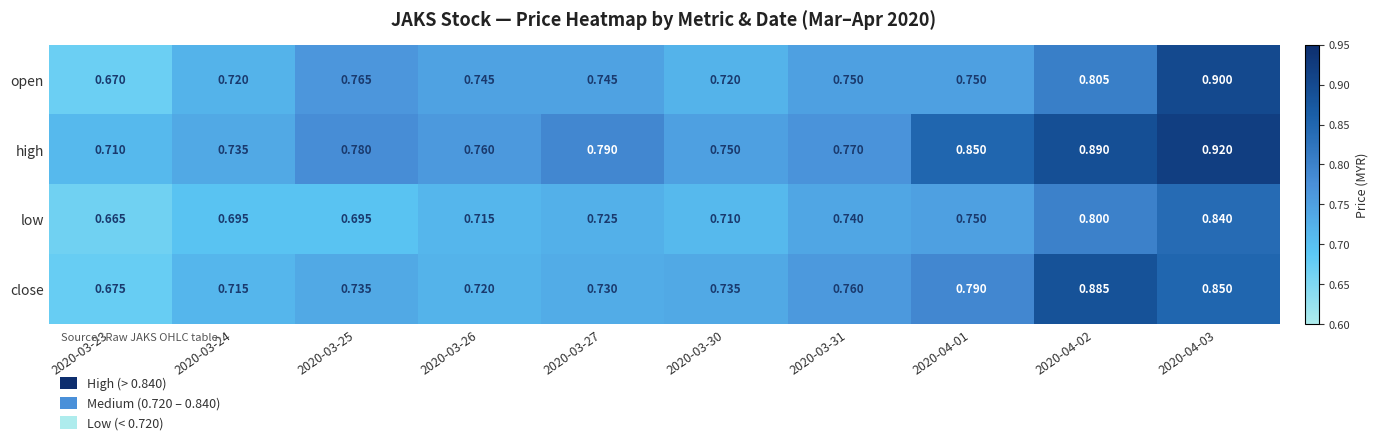

Which series has the largest total across all categories?

high